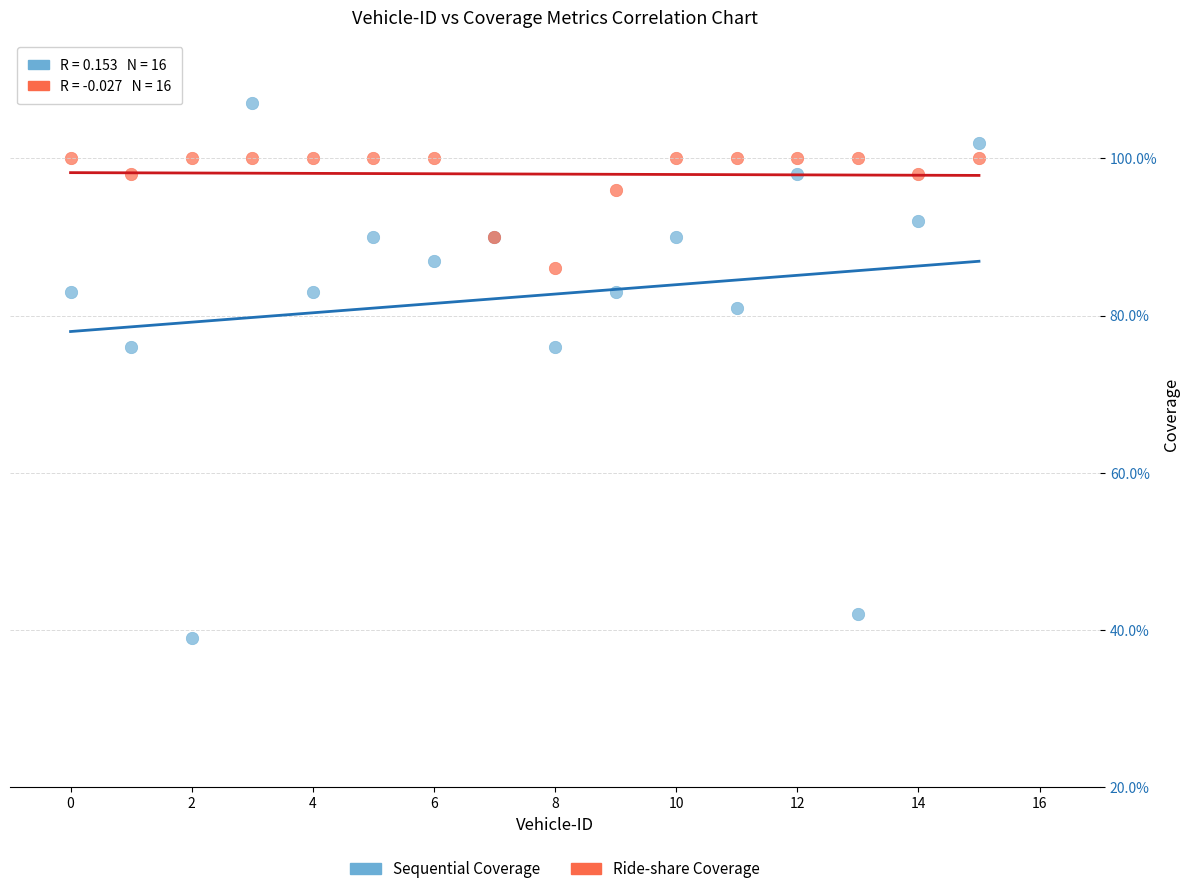

Which series has the widest spread of Y values?

Sequential Coverage